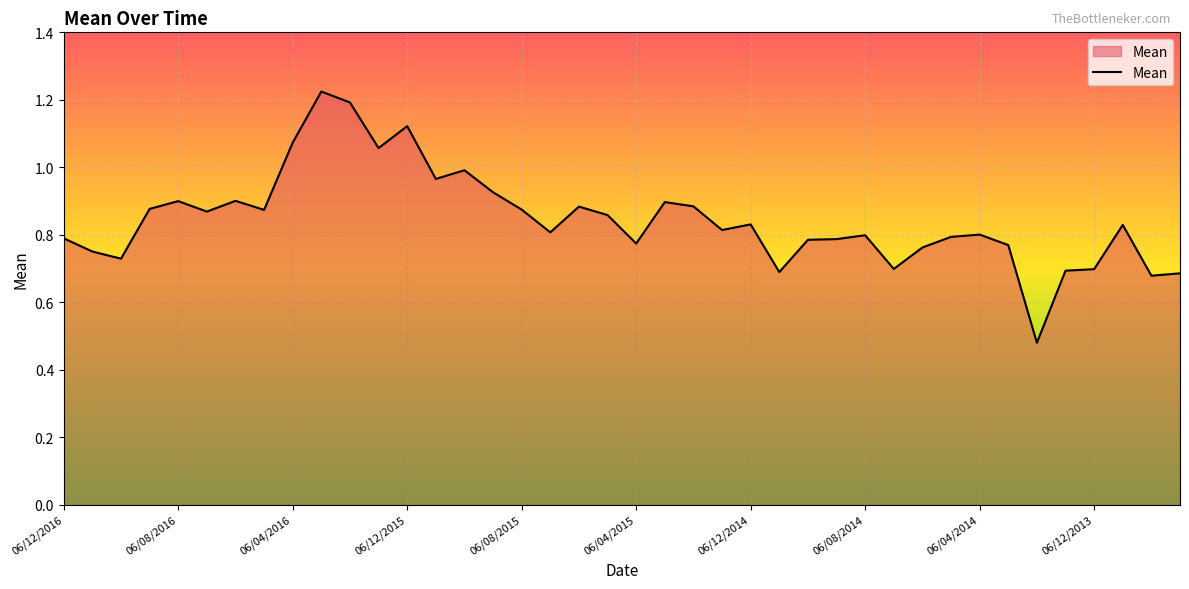

Reading left to right, extract all data points from this chart.

06/12/2016=0.8	06/11/2016=0.8	06/10/2016=0.7	06/09/2016=0.9	06/08/2016=0.9	06/07/2016=0.9	06/06/2016=0.9	06/05/2016=0.9	06/04/2016=1.1	06/03/2016=1.2	06/02/2016=1.2	06/01/2016=1.1	06/12/2015=1.1	06/11/2015=1.0	06/10/2015=1.0	06/09/2015=0.9	06/08/2015=0.9	06/07/2015=0.8	06/06/2015=0.9	06/05/2015=0.9	06/04/2015=0.8	06/03/2015=0.9	06/02/2015=0.9	06/01/2015=0.8	06/12/2014=0.8	06/11/2014=0.7	06/10/2014=0.8	06/09/2014=0.8	06/08/2014=0.8	06/07/2014=0.7	06/06/2014=0.8	06/05/2014=0.8	06/04/2014=0.8	06/03/2014=0.8	06/02/2014=0.5	06/01/2014=0.7	06/12/2013=0.7	06/11/2013=0.8	06/10/2013=0.7	06/09/2013=0.7